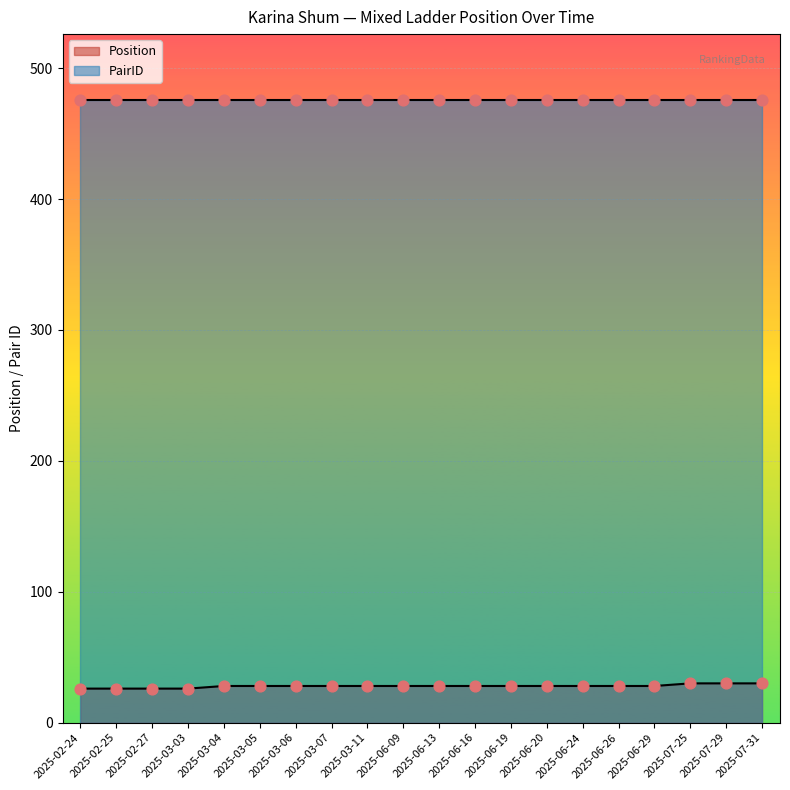

Between 2025-07-29 and 2025-03-06, which is larger?

2025-07-29